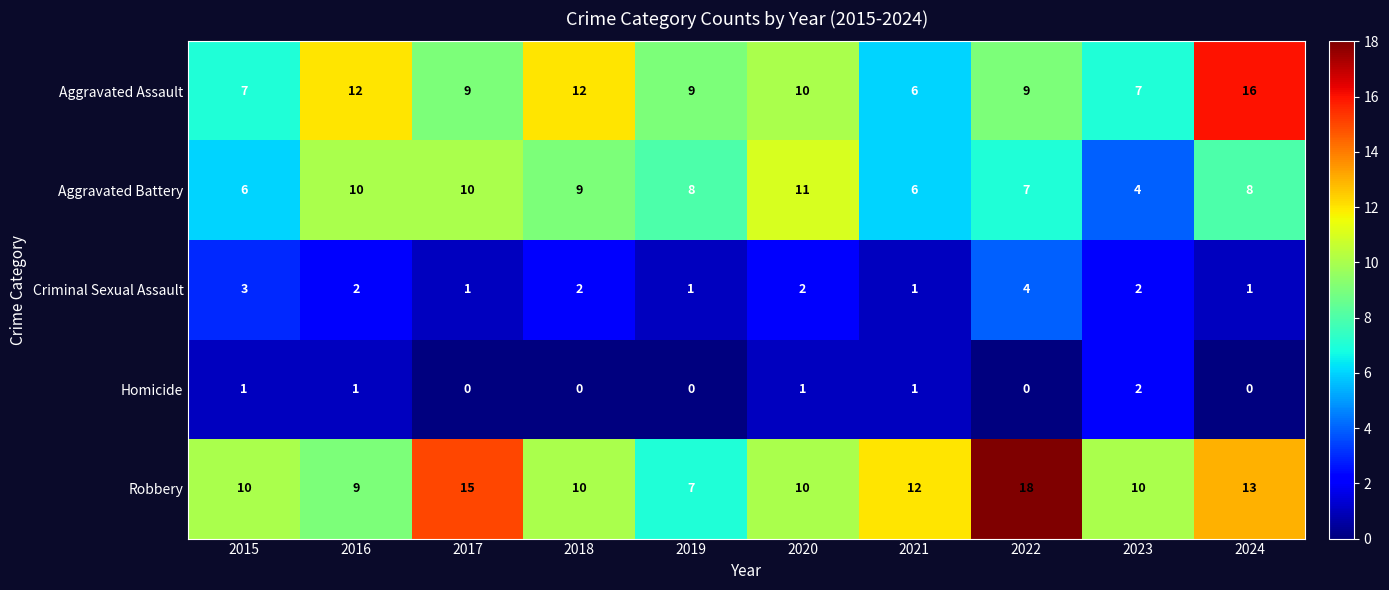

Which series changed the most between 2017 and 2020?

Robbery